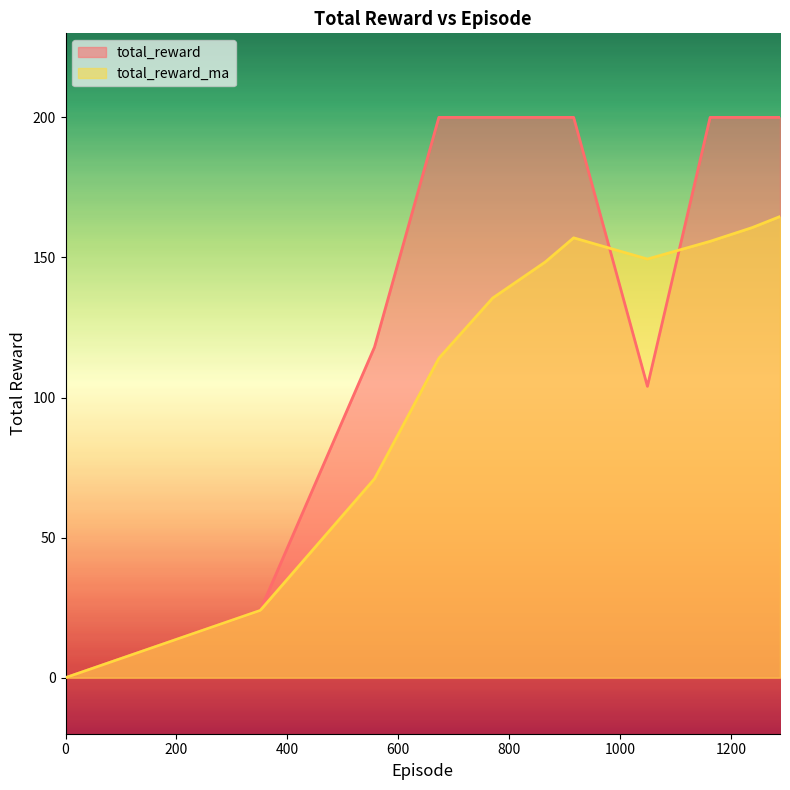

At which category does total_reward reach its first local valley?

1049.0